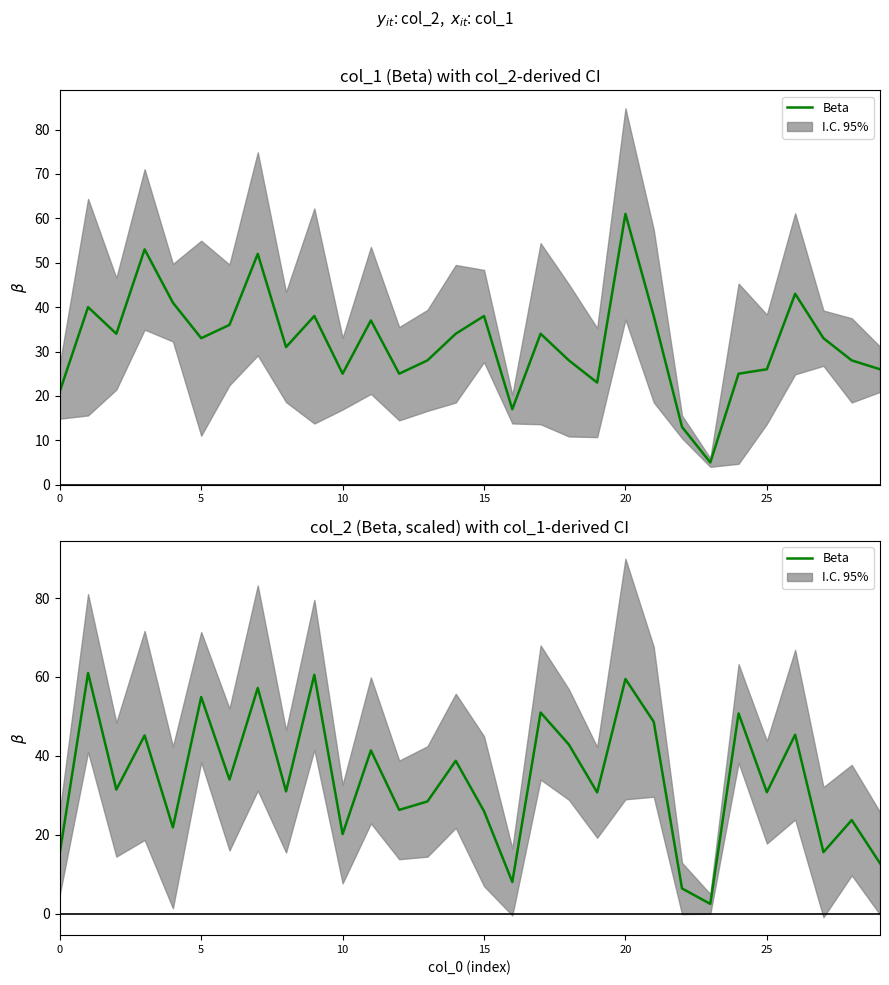

The value at 20 is 59.5. True or false?

True